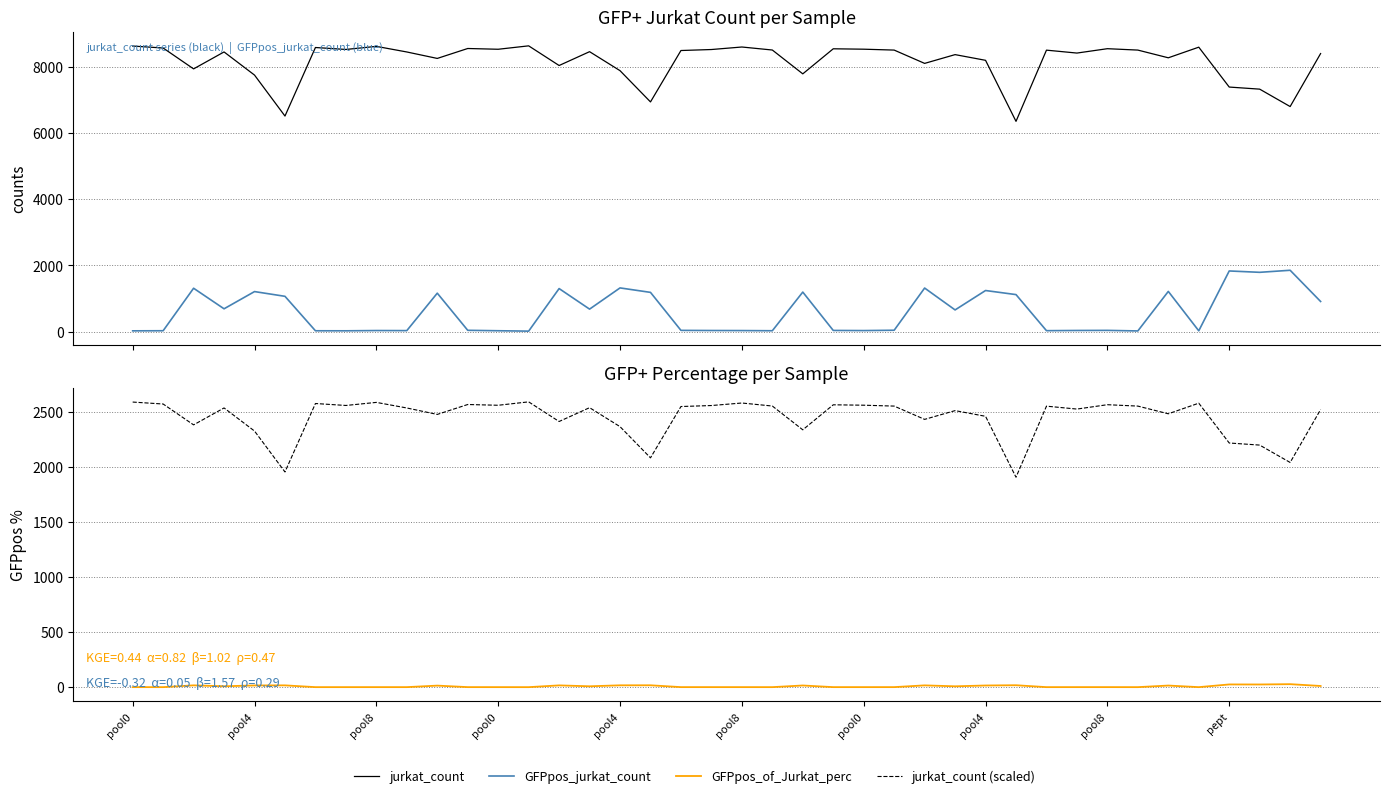

Is it true that jurkat_count (scaled) equals 977.7 at 13?

False